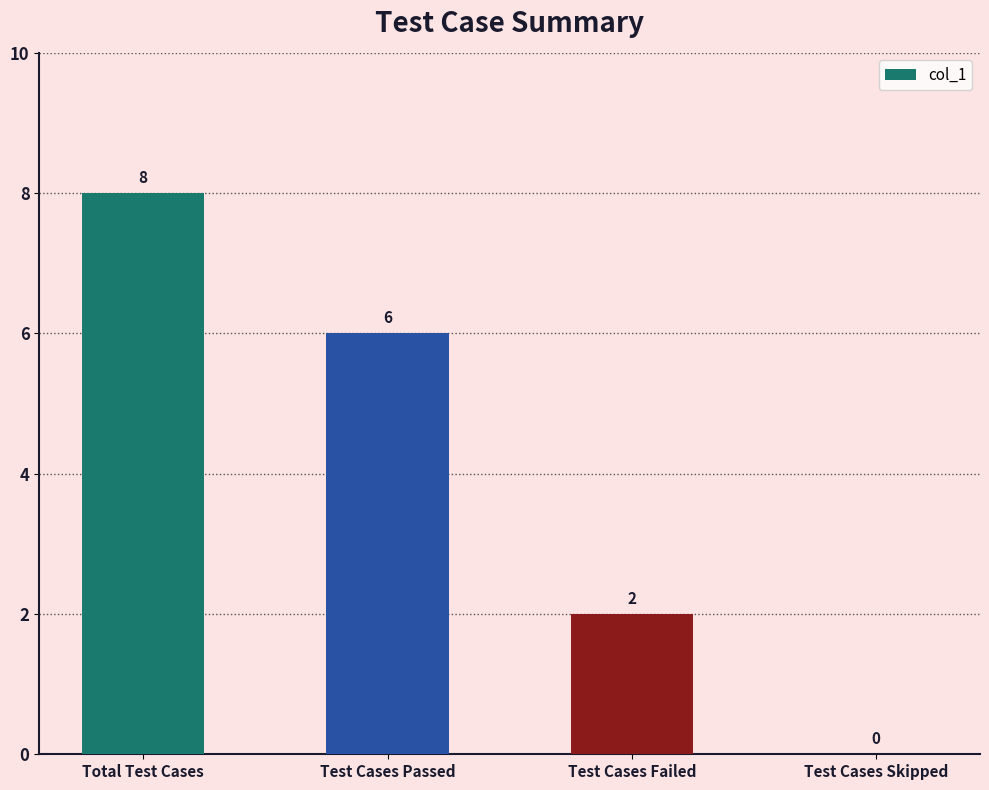

True or false: the data shows 2 at Test Cases Passed.

False